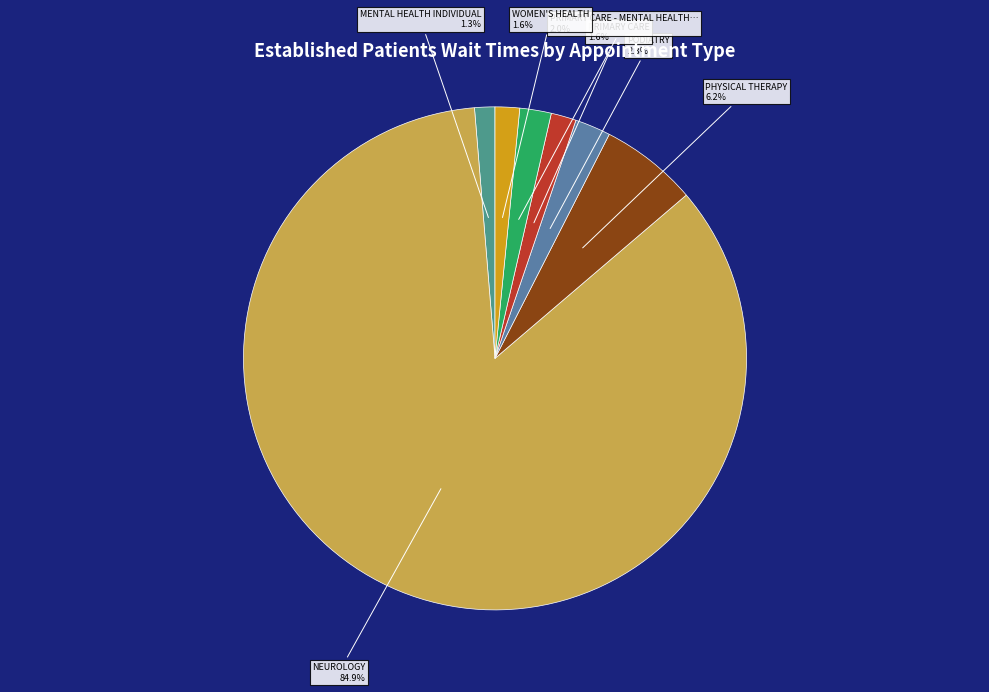

How many segments does this pie chart have?

7